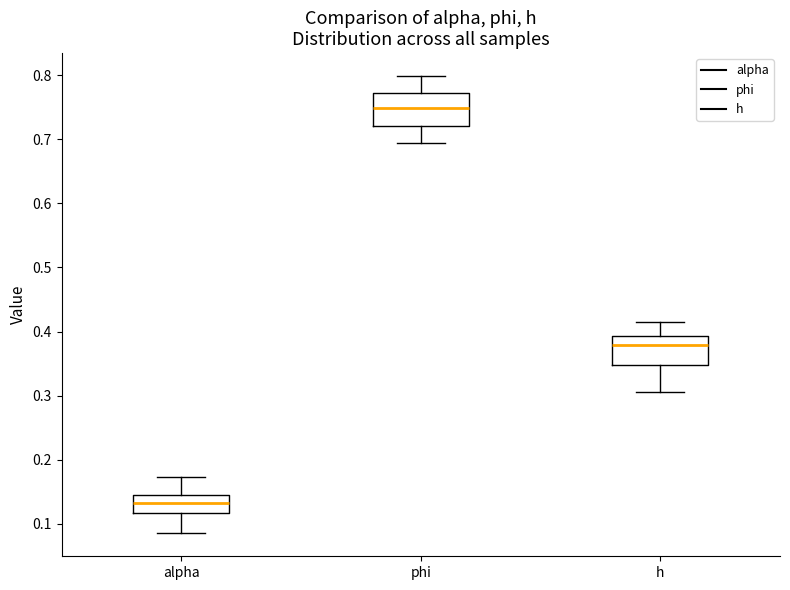

Where does the upper whisker of the box for phi end on the y-axis? The values are not printed on the chart, so give them approximately, as read against the axis.

0.80